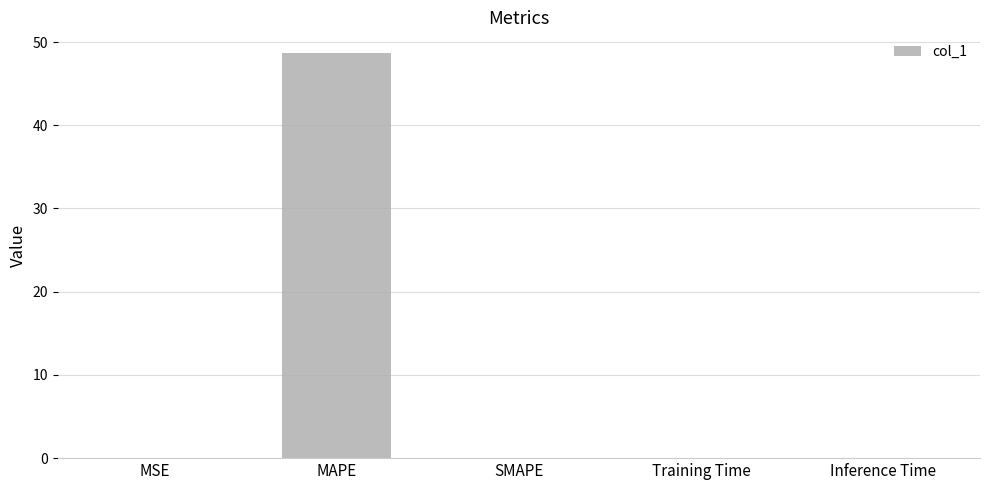

Is it true that the value at MAPE is 48.7?

True